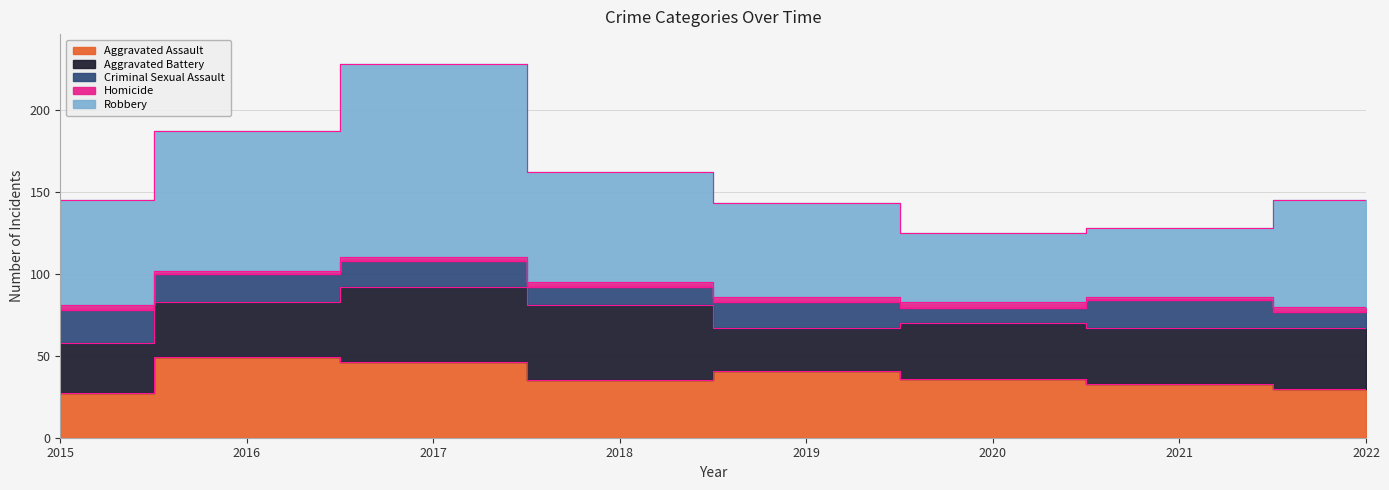

Between 2015 and 2020, which series saw the biggest shift?

Robbery